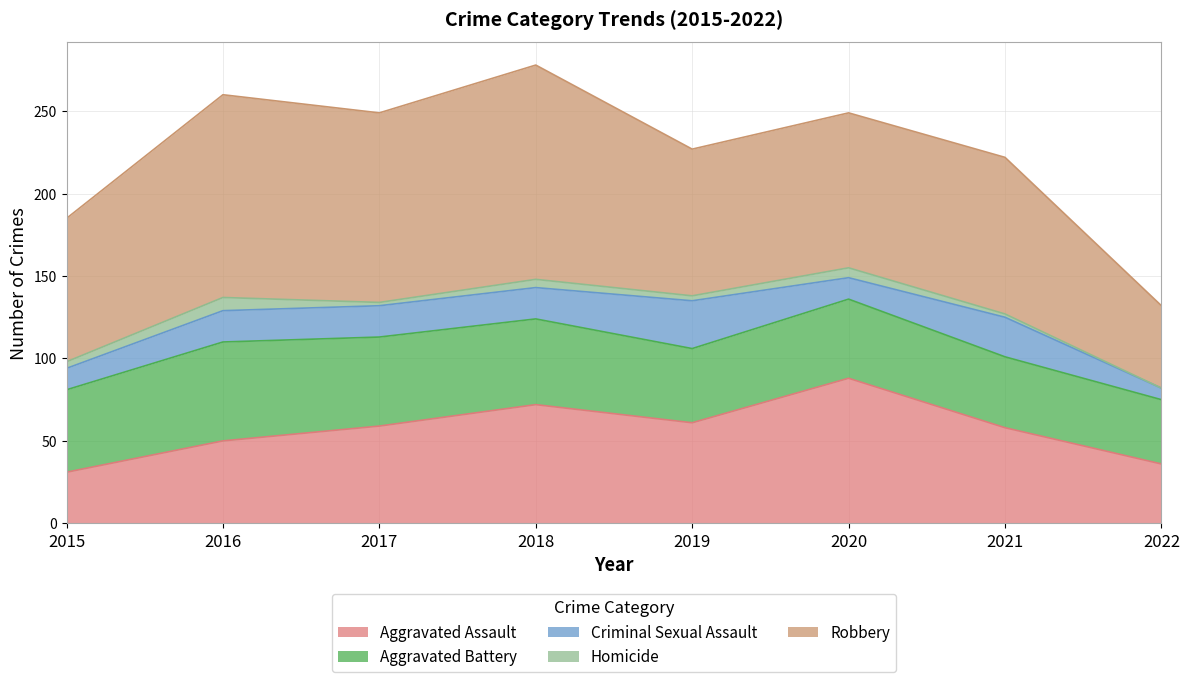

Reading right to left, extract all data points from this chart.

Aggravated Assault: 36	58	88	61	72	59	50	31
Aggravated Battery: 39	43	48	45	52	54	60	50
Criminal Sexual Assault: 7	24	13	29	19	19	19	13
Homicide: 0	2	6	3	5	2	8	4
Robbery: 50	95	94	89	130	115	123	87